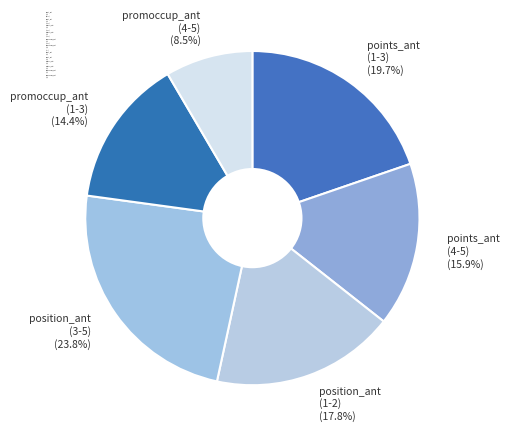

Rank the categories by value from highest to lowest.

position_ant (3-5) (23.8%), points_ant (1-3) (19.7%), position_ant (1-2) (17.8%), points_ant (4-5) (15.9%), promoccup_ant (1-3) (14.4%), promoccup_ant (4-5) (8.5%)